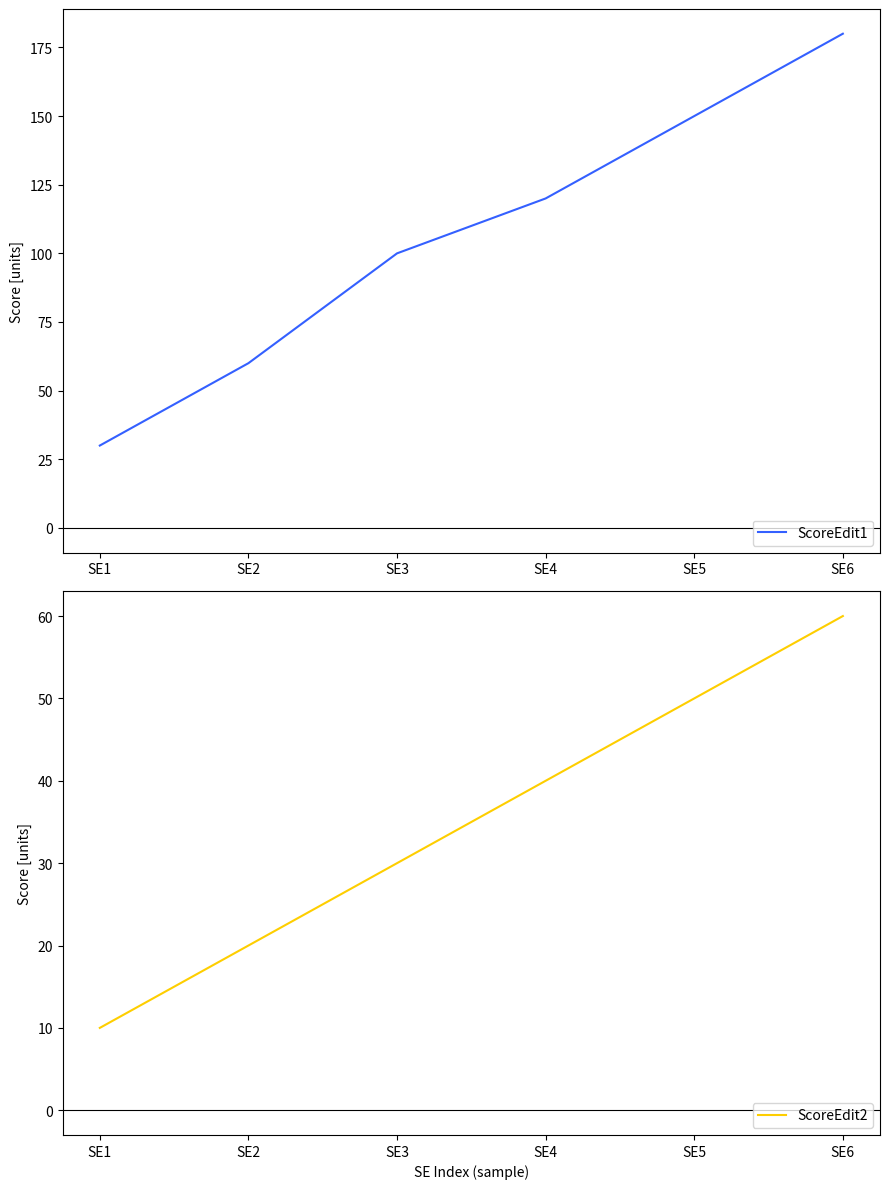

Which series has the largest range (max minus min)?

ScoreEdit1